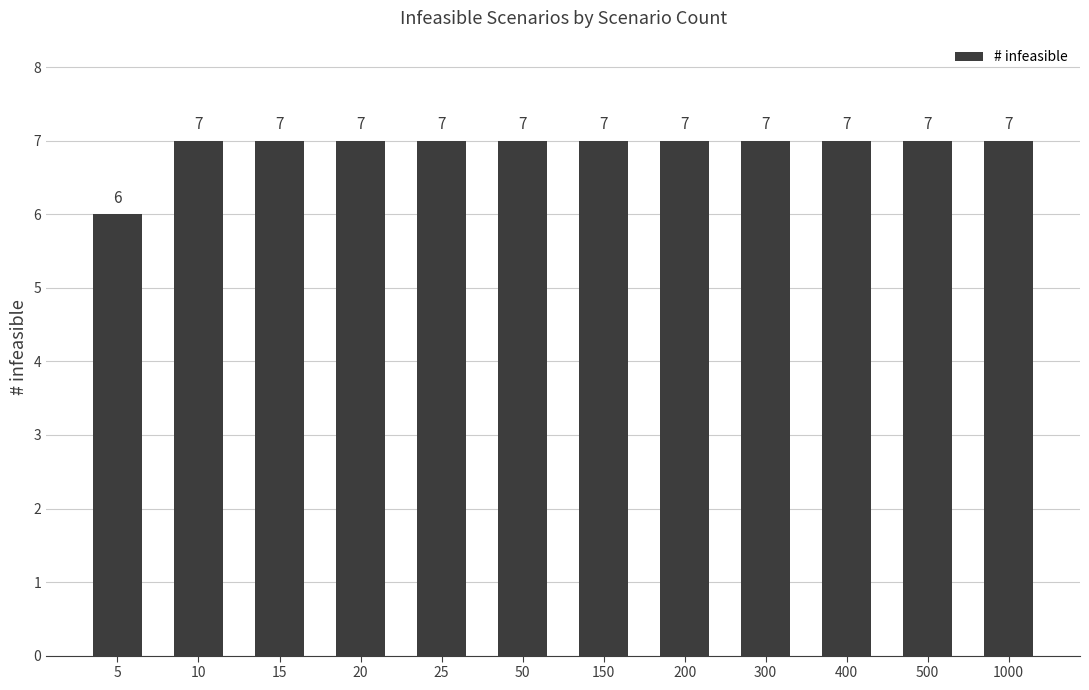

Reading left to right, transcribe all the data shown in this chart.

5=6	10=7	15=7	20=7	25=7	50=7	150=7	200=7	300=7	400=7	500=7	1000=7